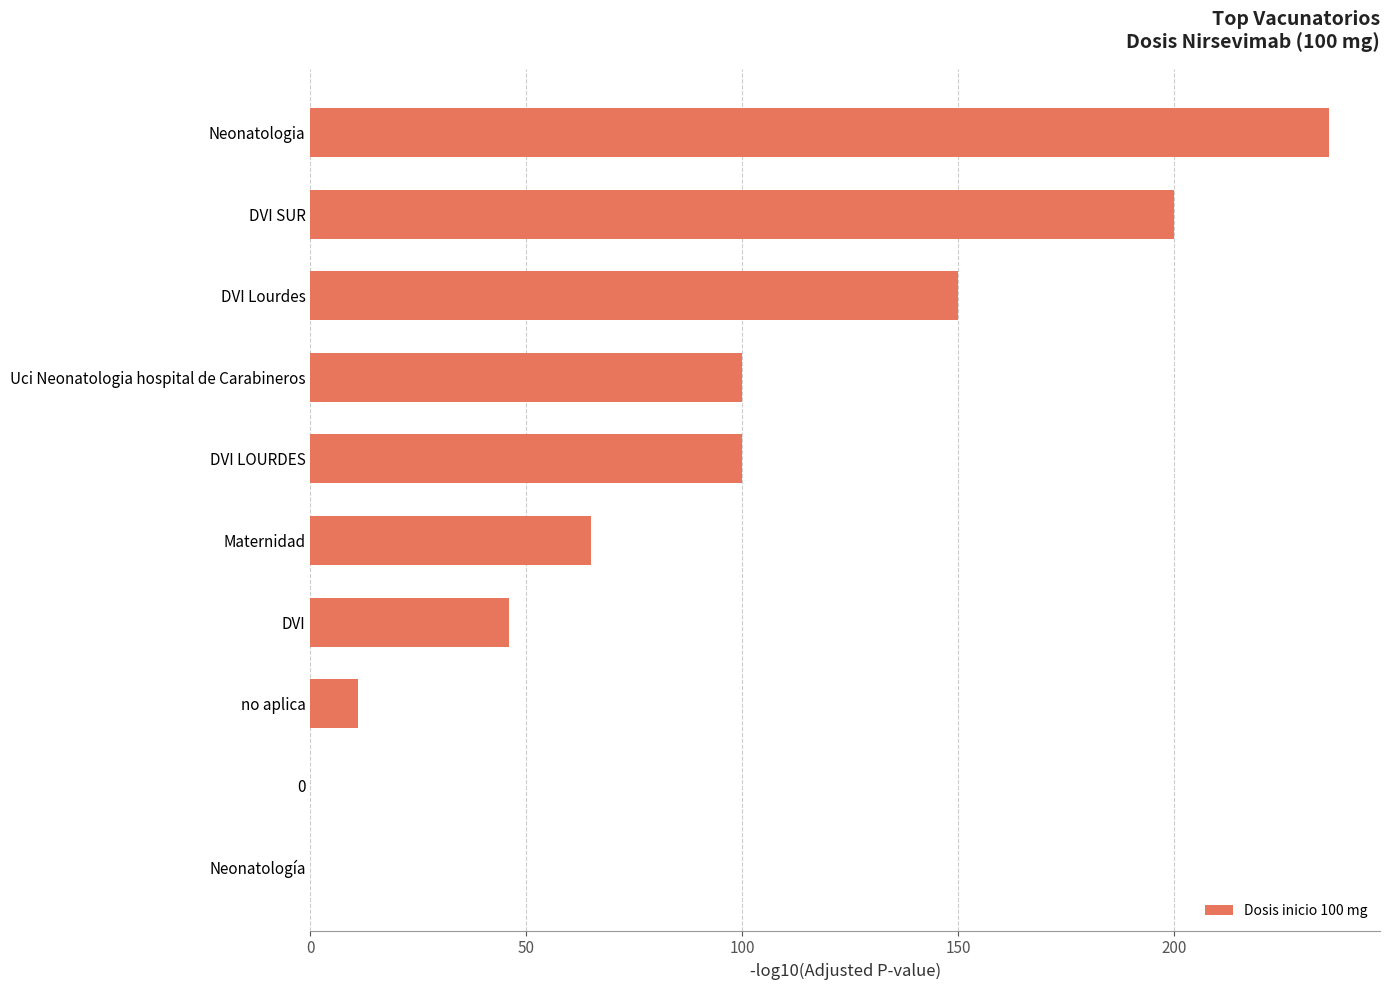

Is it true that the value at Neonatologia is 165?

False